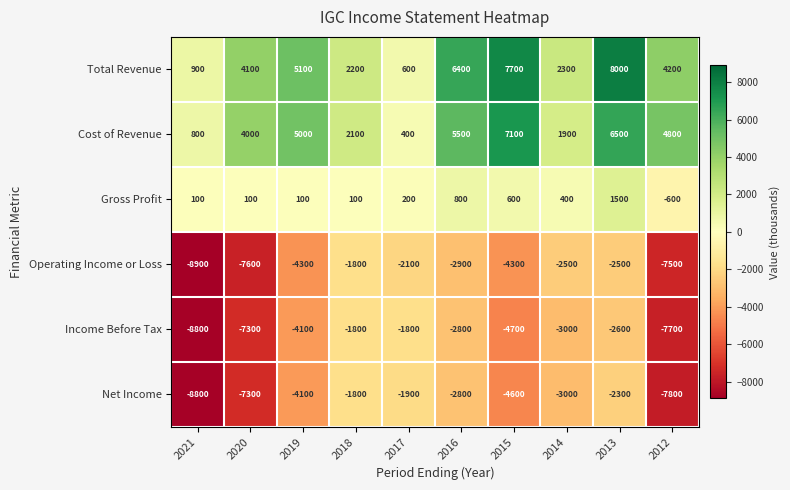

Which category has the highest value across all series?

2013